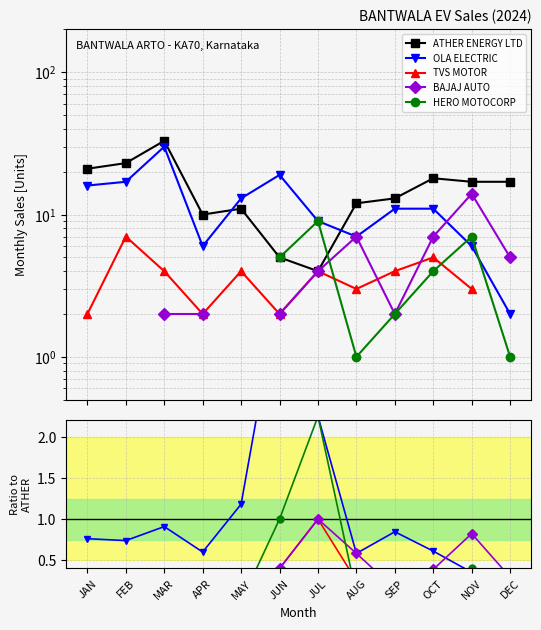

The value of BAJAJ AUTO at DEC is 0.5. True or false?

False